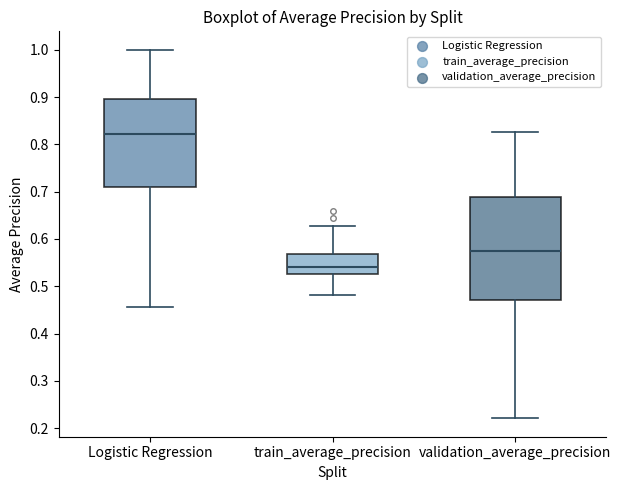

Reading left to right, read every box against the y-axis: the position of its median line, the range the box covers, and the ends of its whiskers. The values are not printed on the chart, so give them approximately, as read against the axis.

Logistic Regression: median 0.82, box 0.71 to 0.90, whiskers 0.46 to 1.00
train_average_precision: median 0.54, box 0.53 to 0.57, whiskers 0.48 to 0.63
validation_average_precision: median 0.58, box 0.47 to 0.69, whiskers 0.22 to 0.83